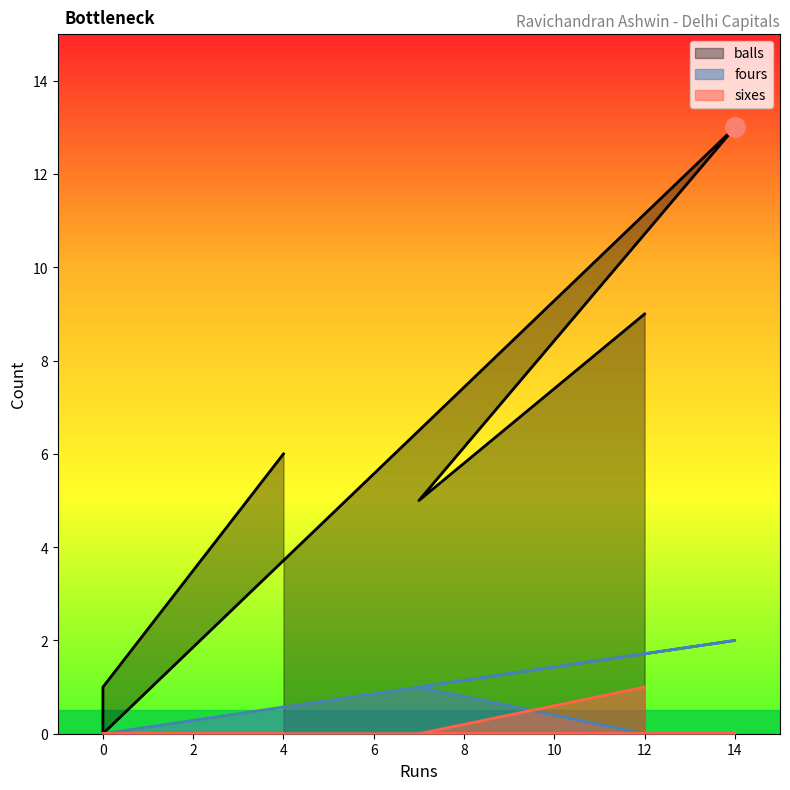

What is the sum of the fours values at 7 and 12?

1